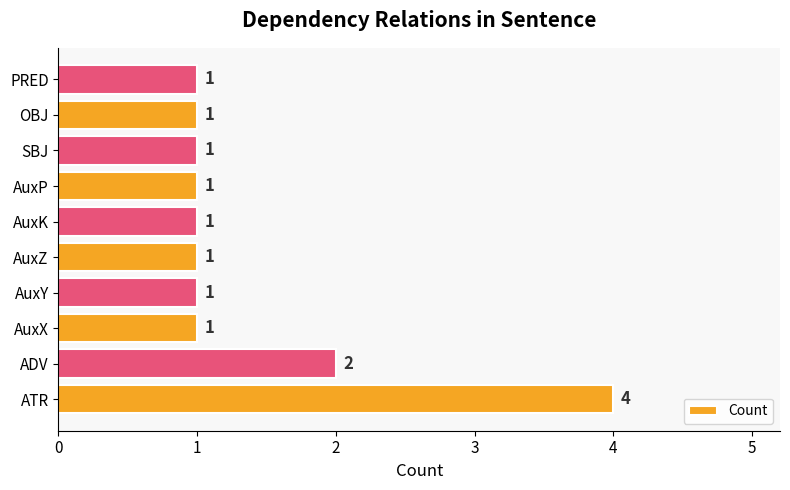

How many values are between 1 and 2?

9